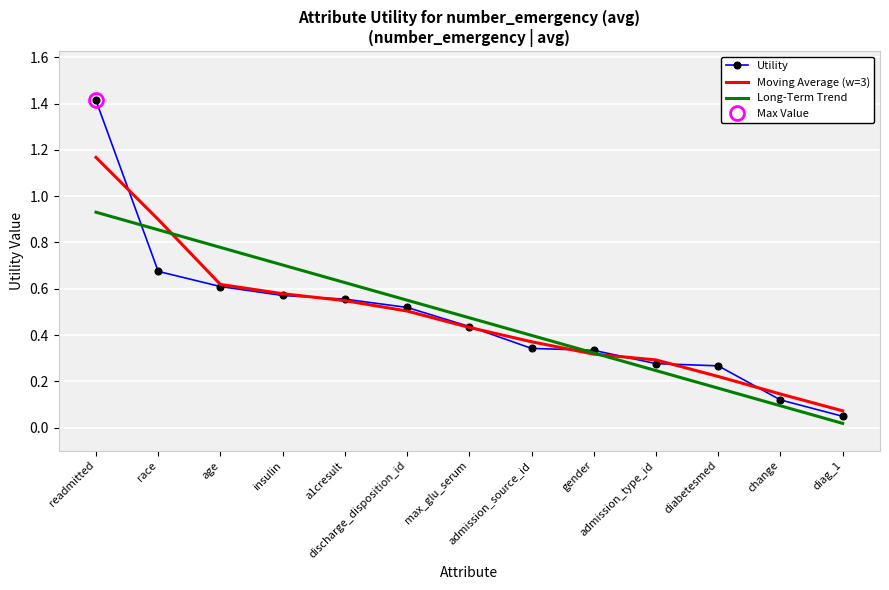

Which series changed the most between race and age?

Moving Average (w=3)